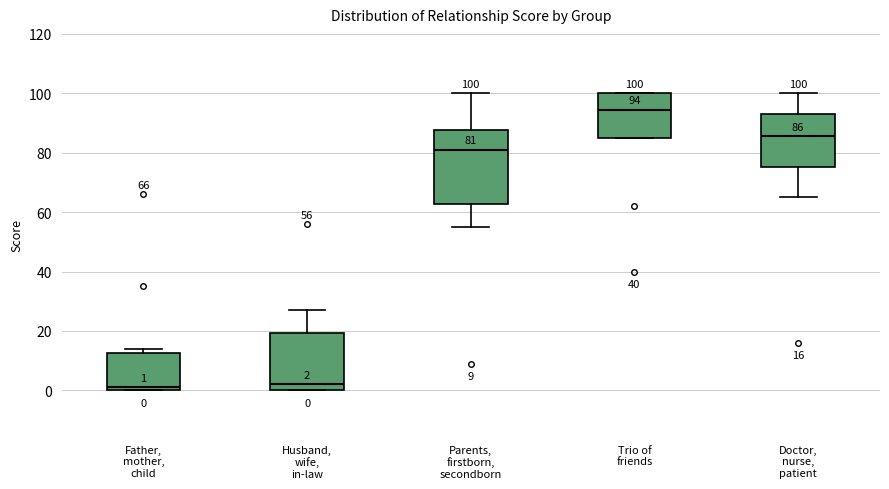

Comparing the boxes themselves (not the whiskers), which one is the tallest?

Parents, firstborn, secondborn